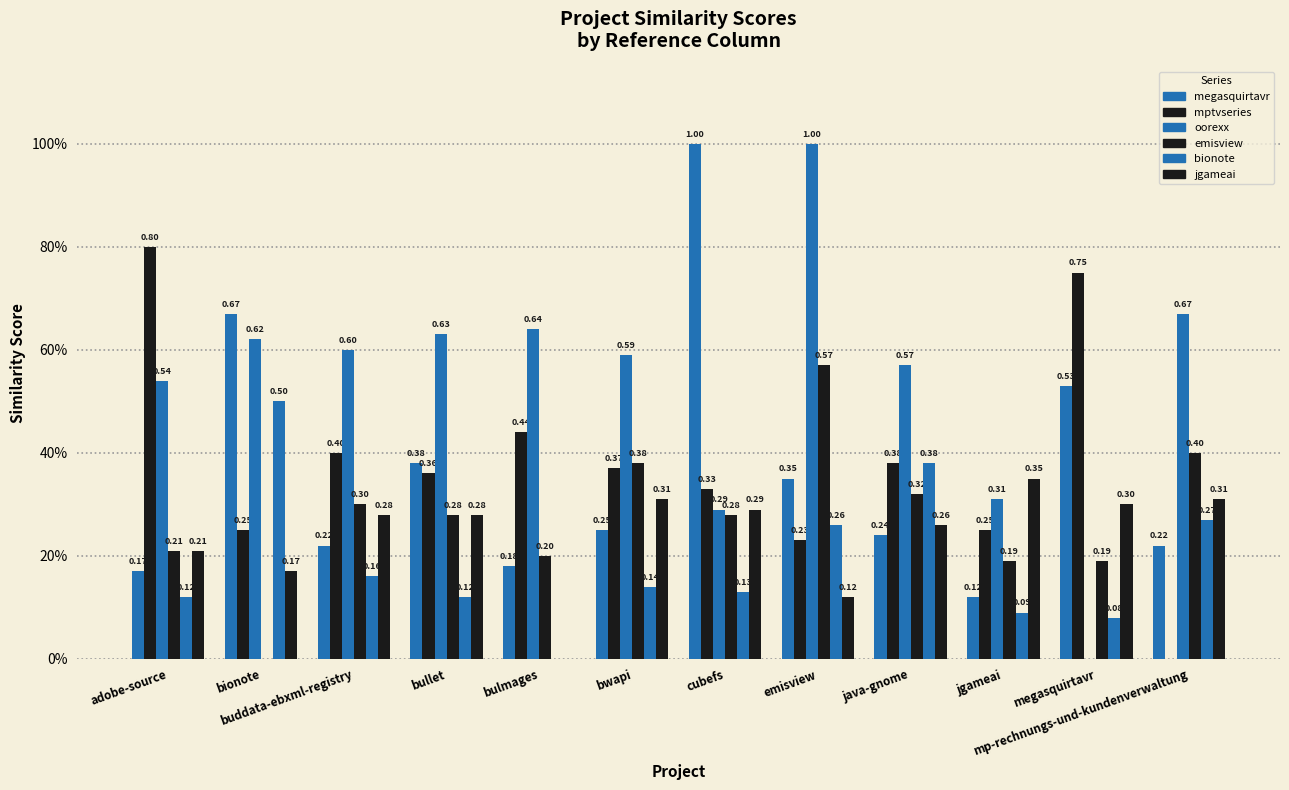

What is the difference between the highest and lowest values at cubefs?

0.9